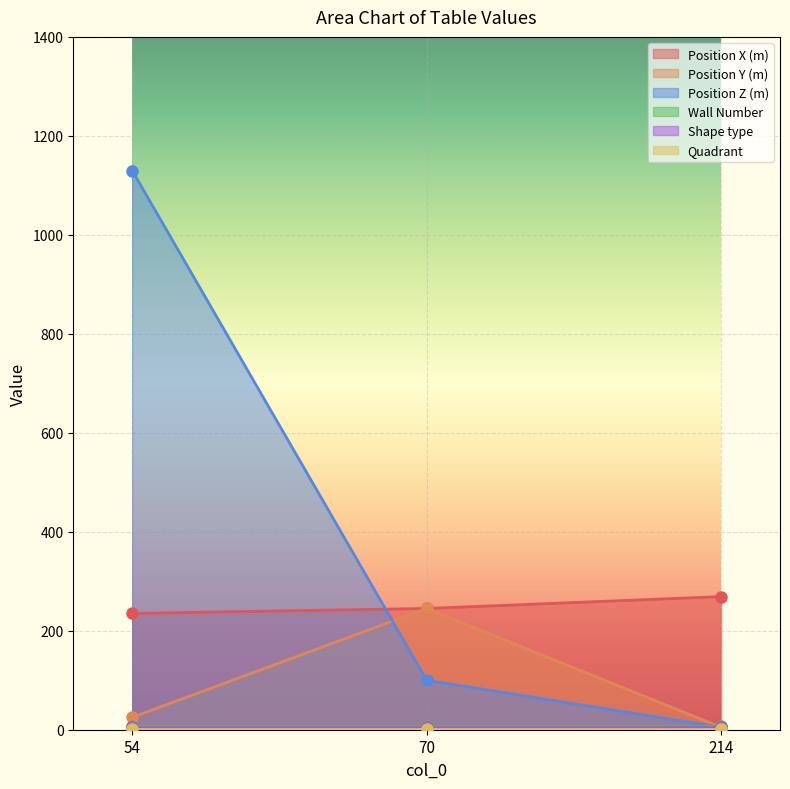

The Position X (m) series shows 58 at 214. True or false?

False